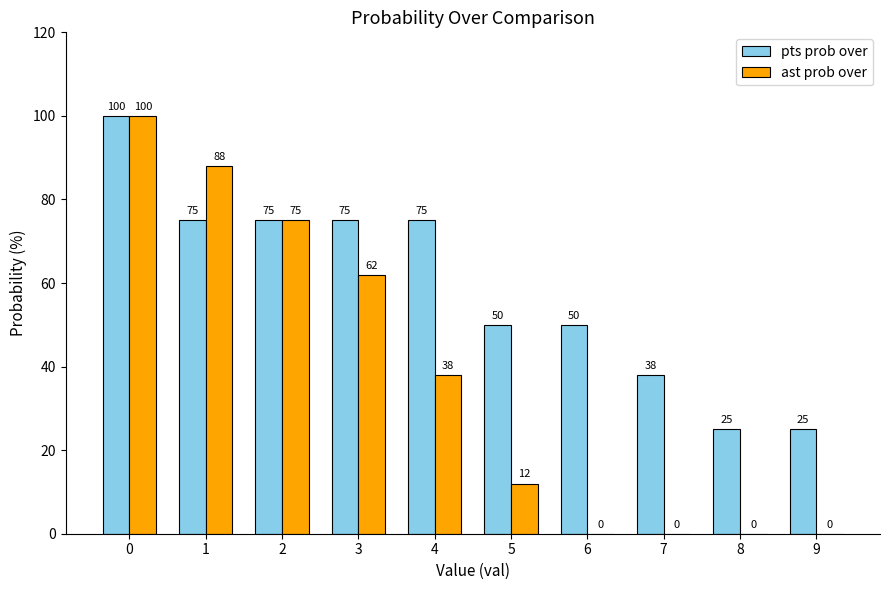

What is the sum of all ast prob over values?

375